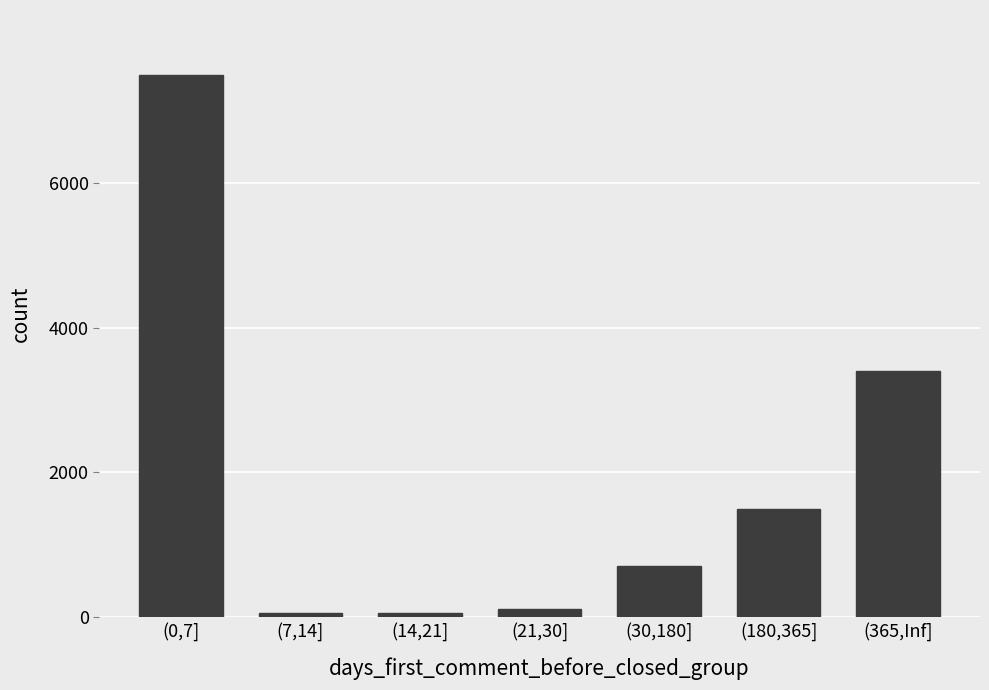

Reading left to right, what are all the values shown in this chart?

7500	50	50	110	700	1500	3400